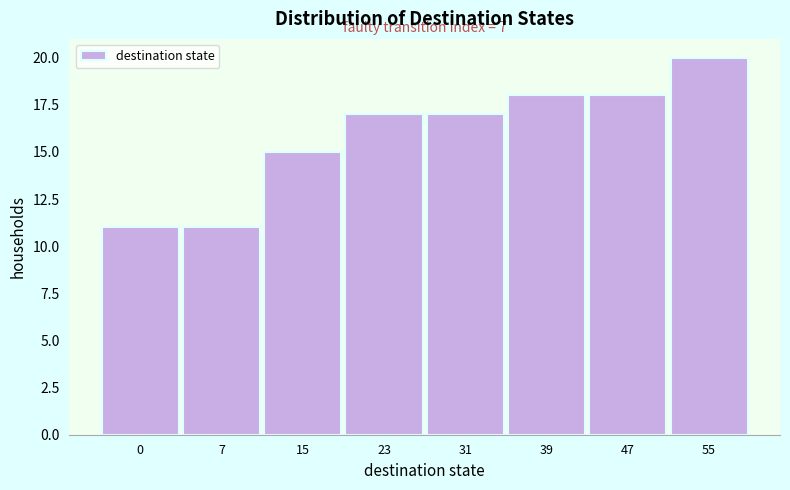

Reading left to right, what are all the values shown in this chart?

0=11	7=11	15=15	23=17	31=17	39=18	47=18	55=20